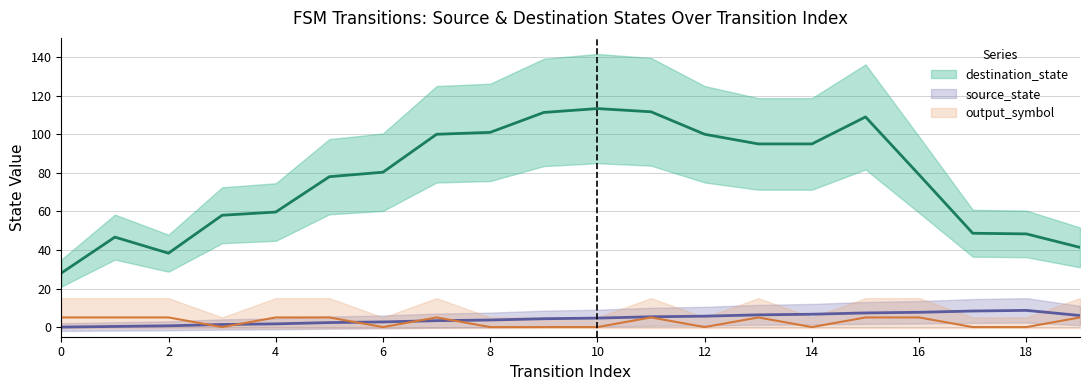

True or false: destination_state has more than 2 interior local peaks.

True